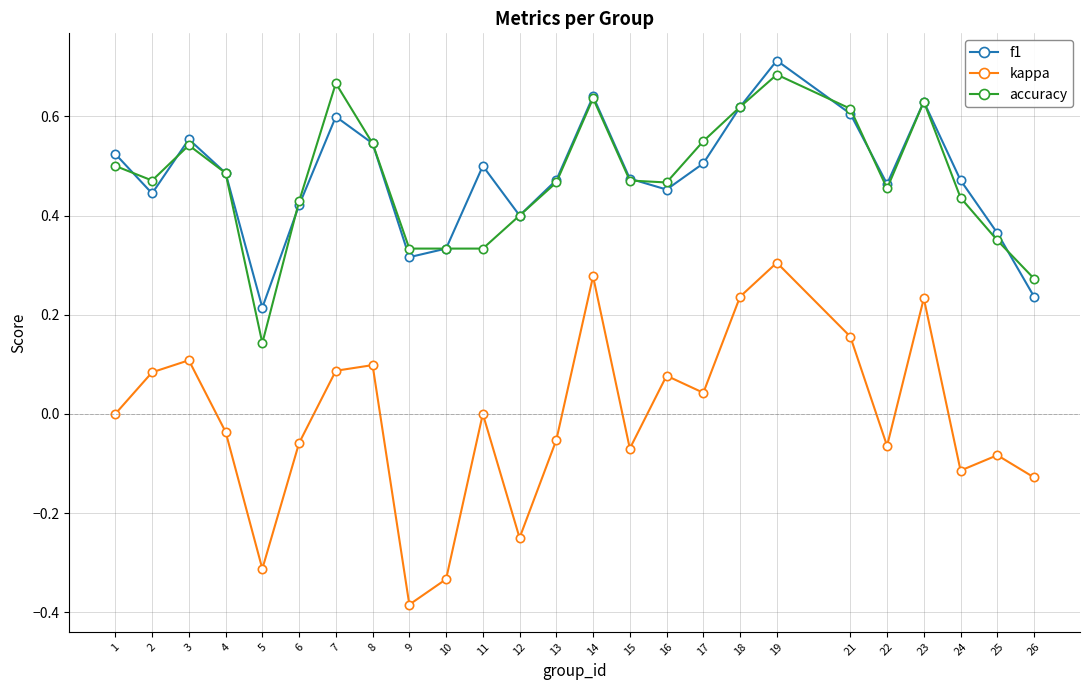

True or false: kappa and f1 cross at least once.

False